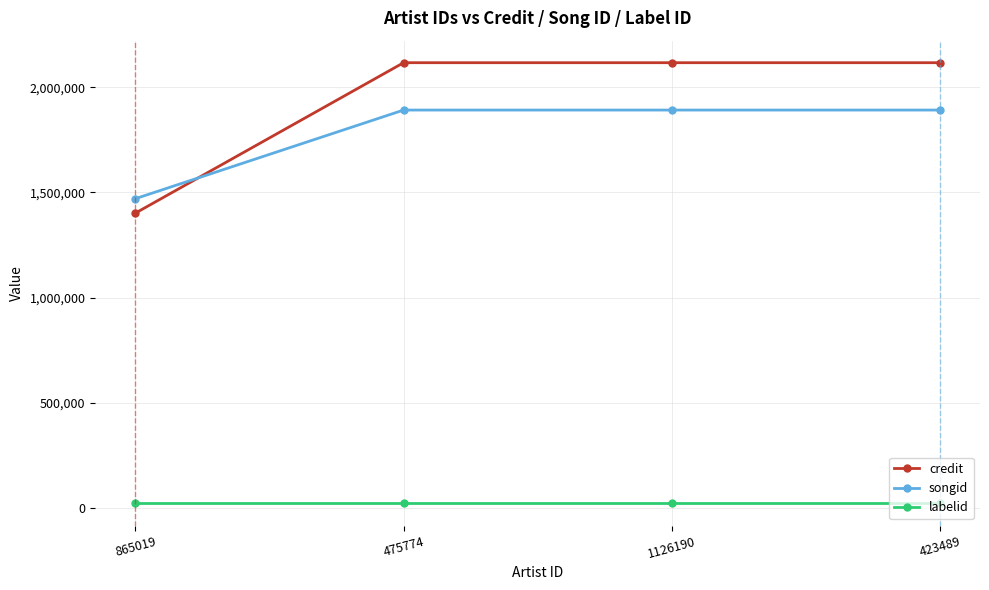

What value does the labelid series have at 1126190?

19435